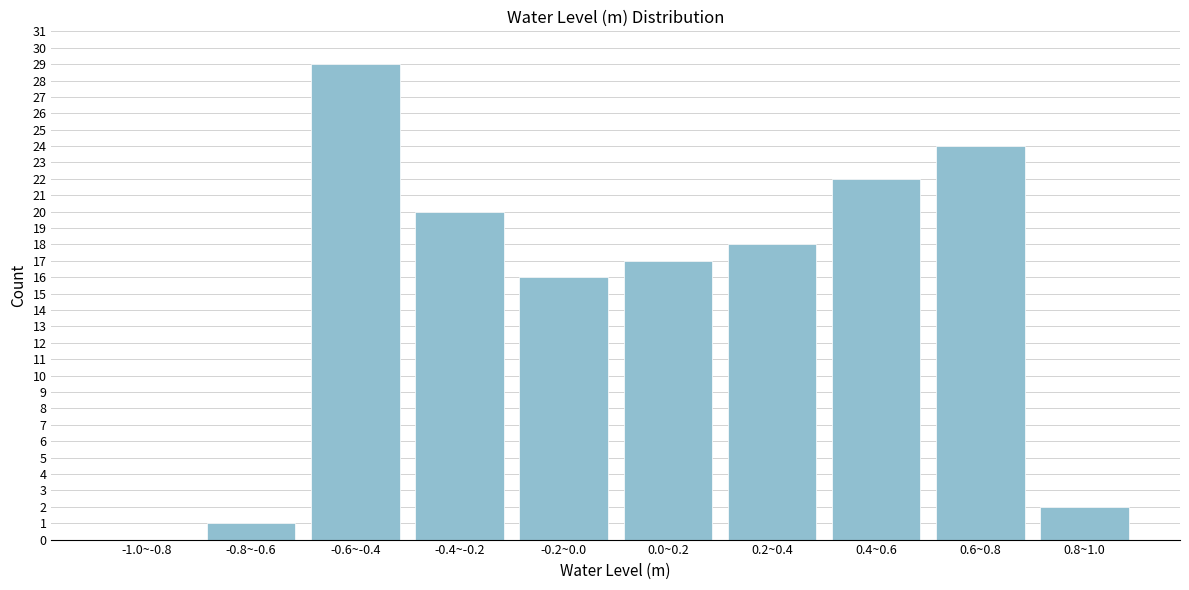

Reading left to right, what are all the values shown in this chart?

-1.0~-0.8=0	-0.8~-0.6=1	-0.6~-0.4=29	-0.4~-0.2=20	-0.2~0.0=16	0.0~0.2=17	0.2~0.4=18	0.4~0.6=22	0.6~0.8=24	0.8~1.0=2